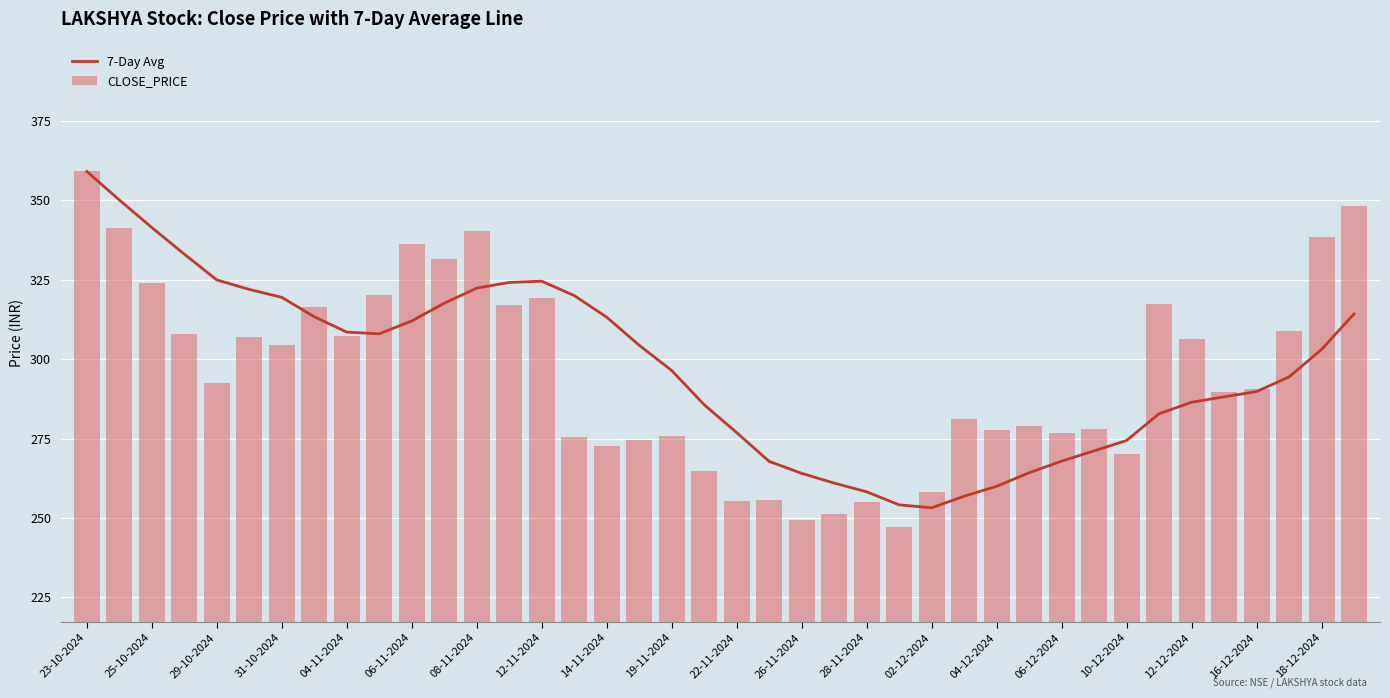

What is the average value of the CLOSE_PRICE series?

295.6